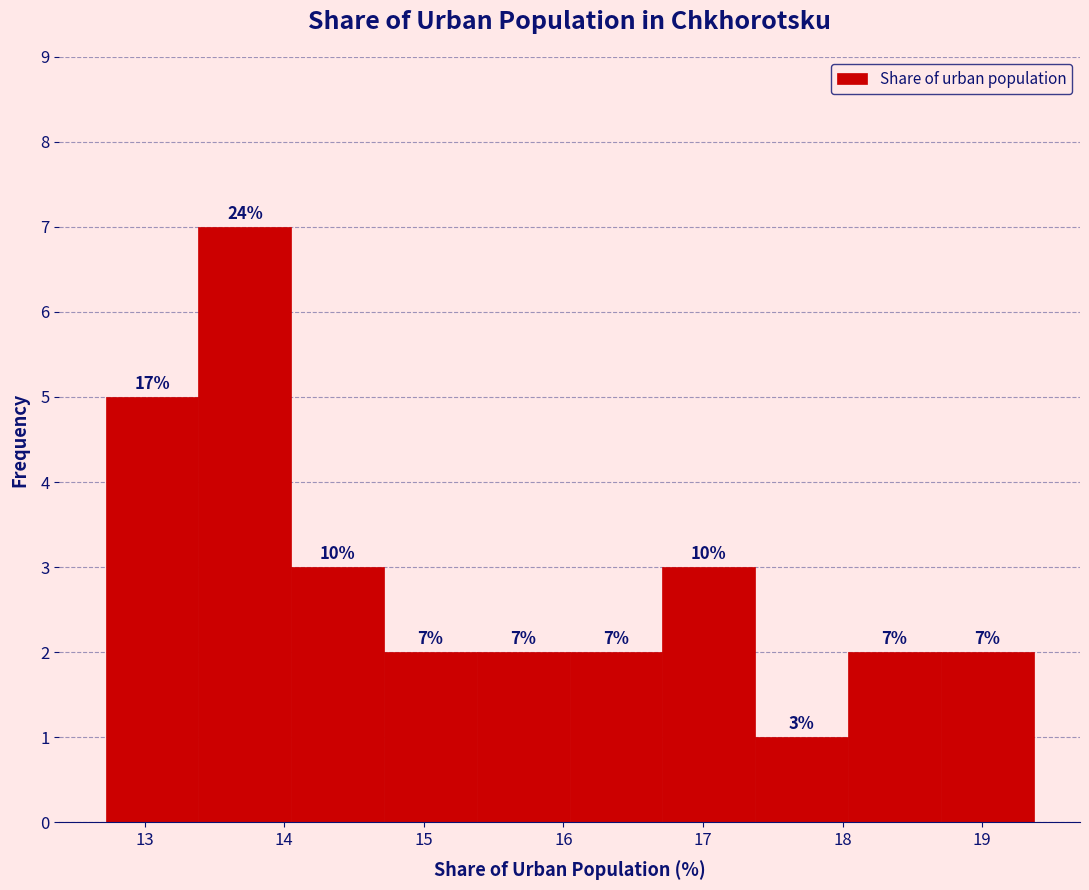

Over which range of the x-axis is the bar tallest?

13.4 to 14.1